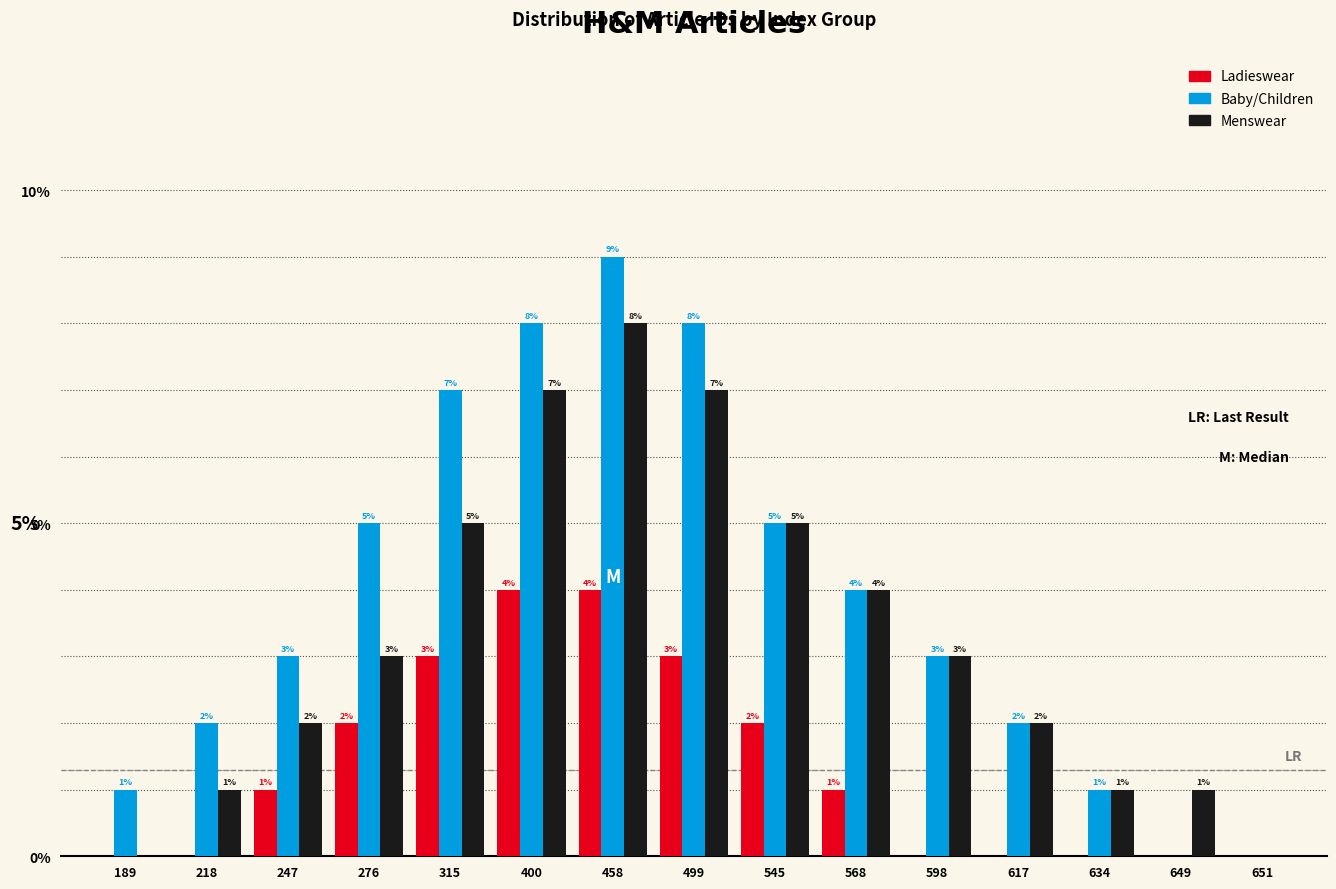

Reading left to right, list all the values displayed in this chart.

Ladieswear: 189=0	218=0	247=1	276=2	315=3	400=4	458=4	499=3	545=2	568=1	598=0	617=0	634=0	649=0	651=0
Baby/Children: 189=1	218=2	247=3	276=5	315=7	400=8	458=9	499=8	545=5	568=4	598=3	617=2	634=1	649=0	651=0
Menswear: 189=0	218=1	247=2	276=3	315=5	400=7	458=8	499=7	545=5	568=4	598=3	617=2	634=1	649=1	651=0